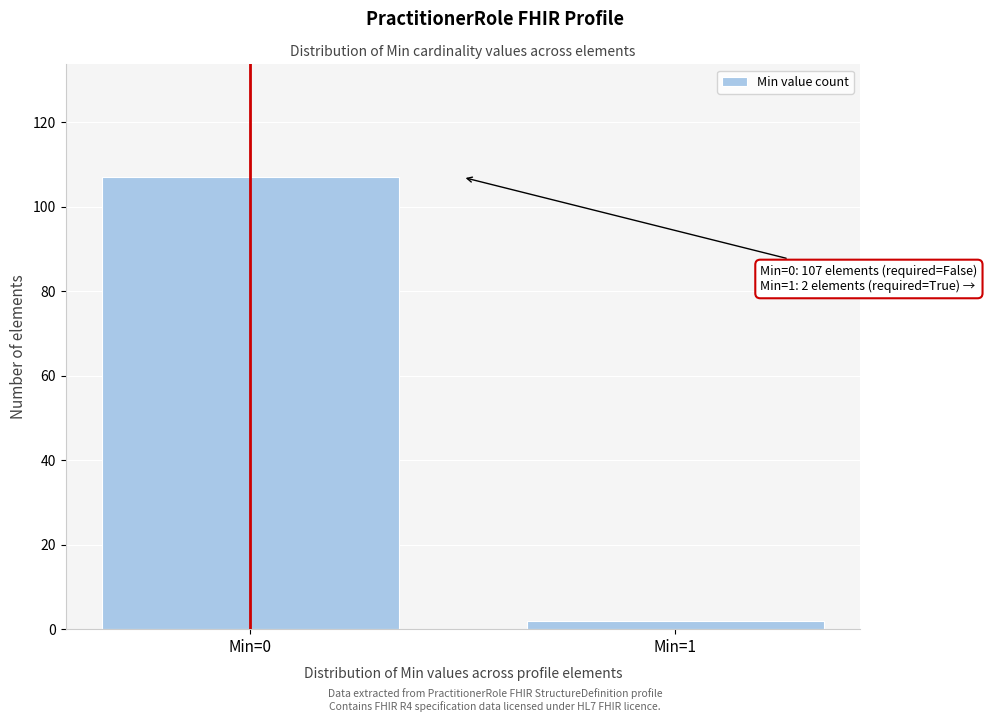

Reading left to right, extract all data points from this chart.

107	2